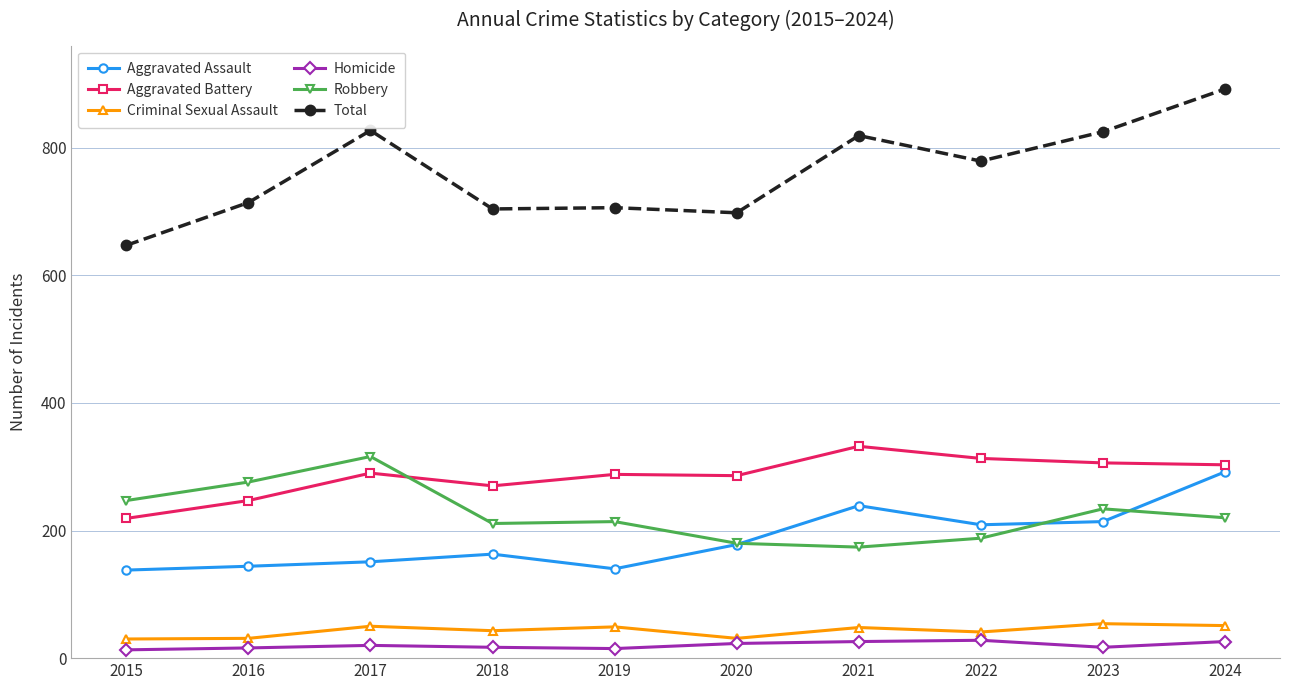

The value of Total at 2015 is 647. True or false?

True